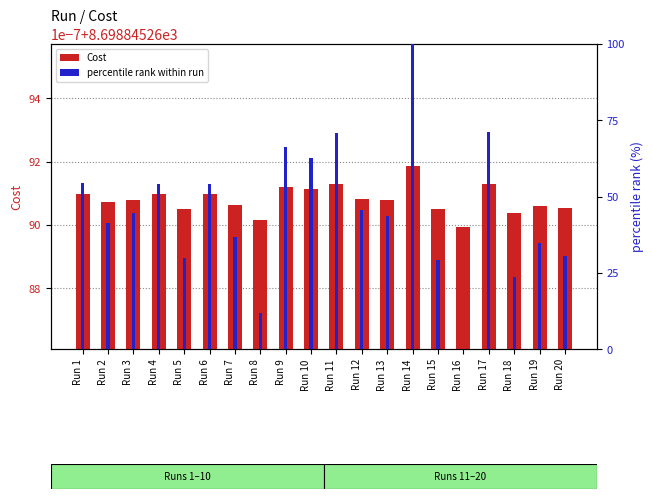

The percentile rank within run series shows 96.7 at Run 17. True or false?

False